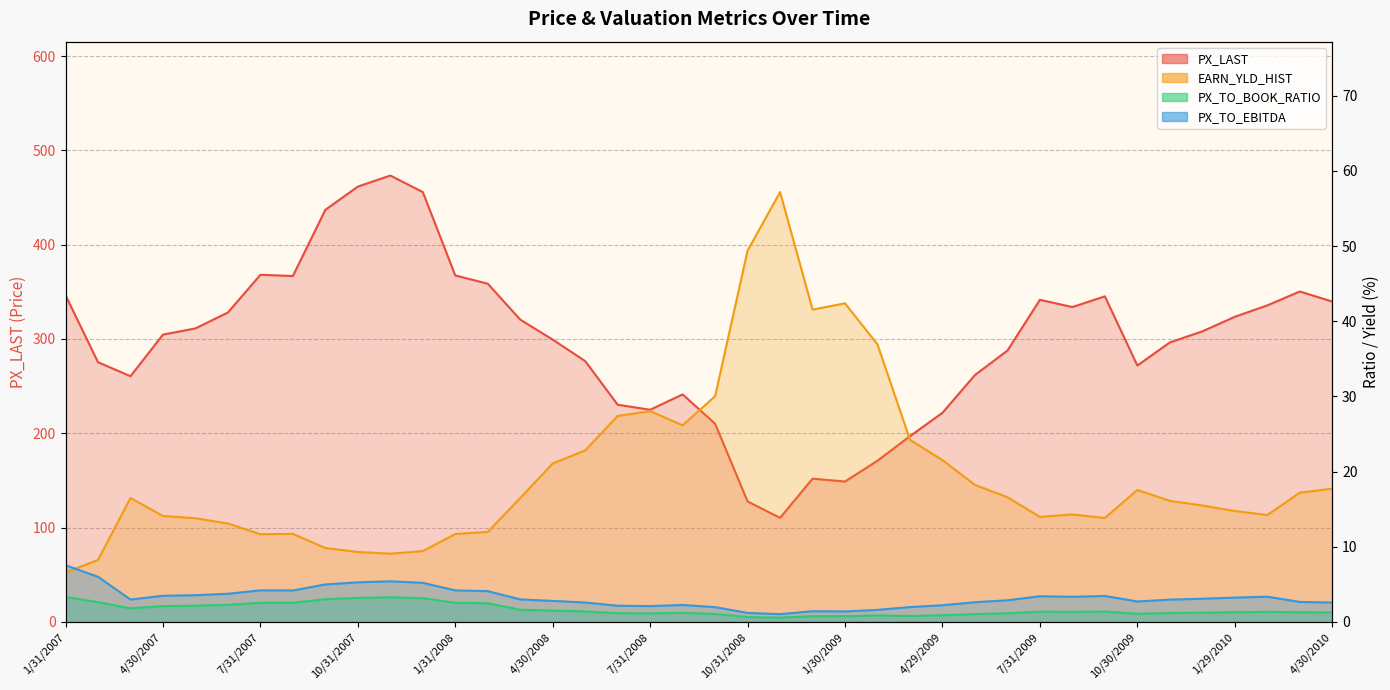

List the series in order of their peak value, highest first.

PX_LAST, EARN_YLD_HIST, PX_TO_EBITDA, PX_TO_BOOK_RATIO